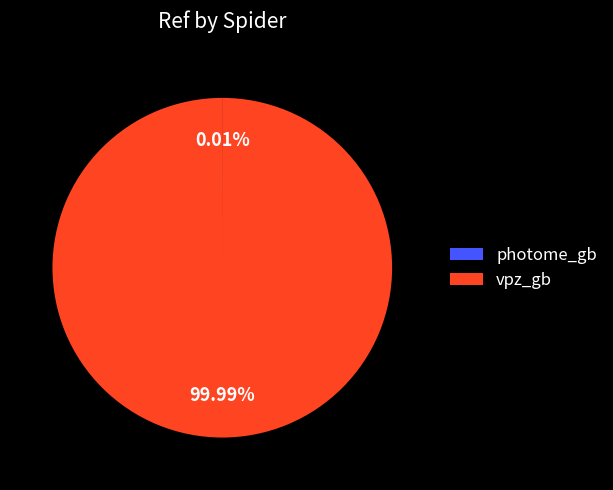

Is it true that vpz_gb is 100% of the pie?

True